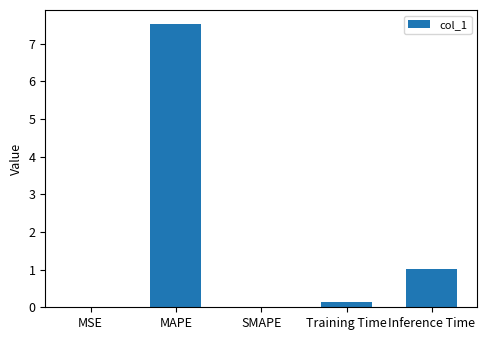

What is the greatest value displayed?

7.5